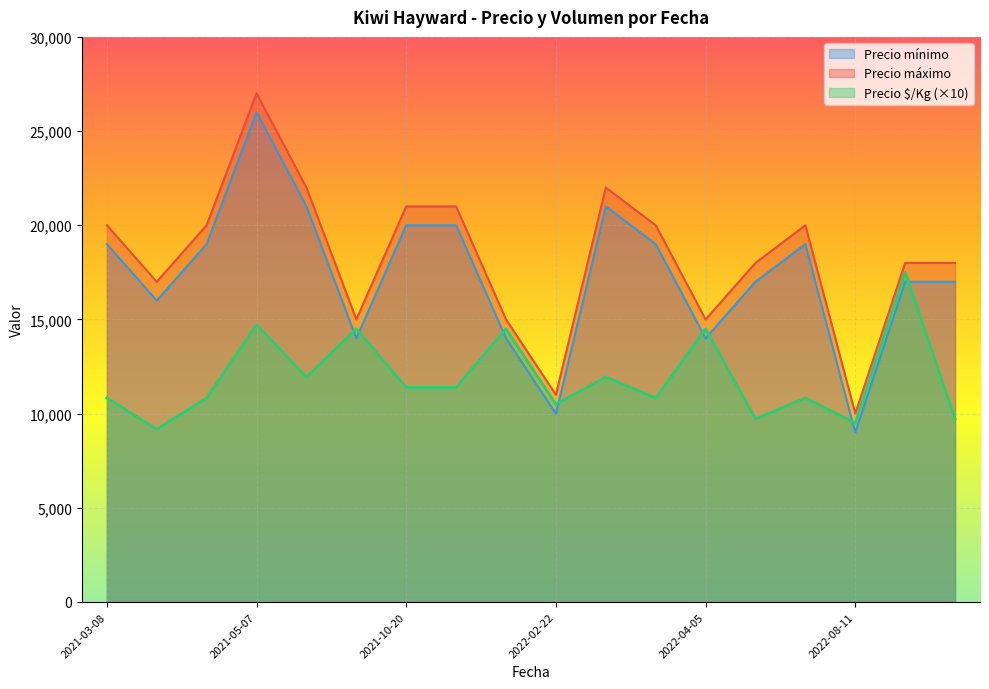

What is the sum of the Precio máximo values at 2021-05-07 and 2022-04-05?

42000